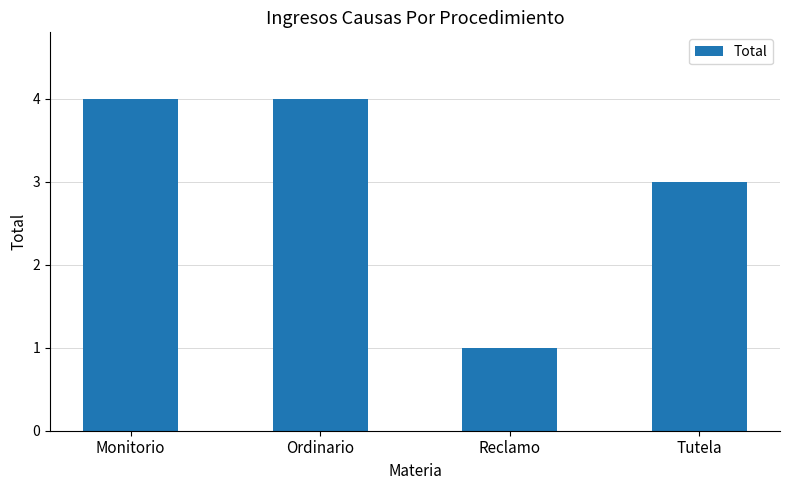

Approximately how many times larger is the value at Tutela compared to Reclamo?

3.0